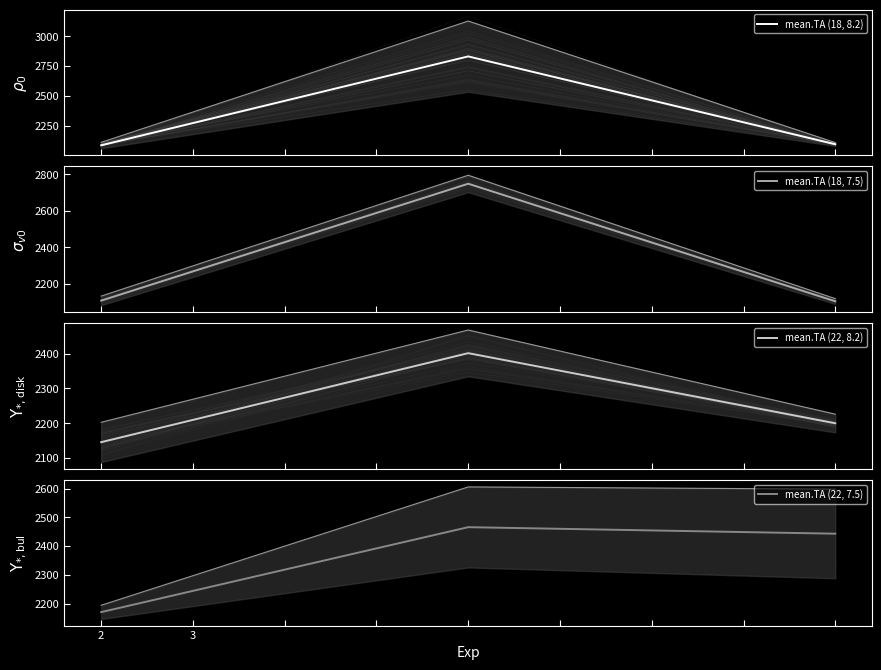

What is the sum of all mean.TA (22, 7.5) values?

7079.0